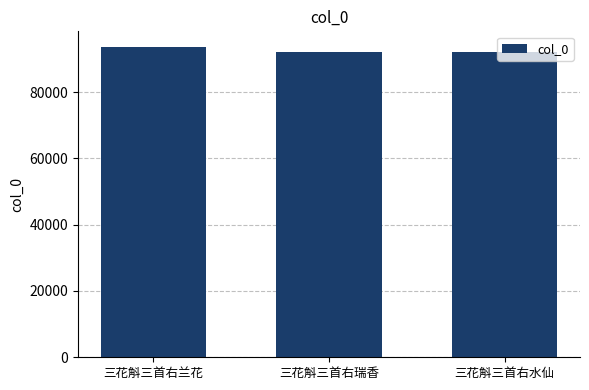

What is the ratio of the value at 三花斛三首右兰花 to the value at 三花斛三首右瑞香?

1.0